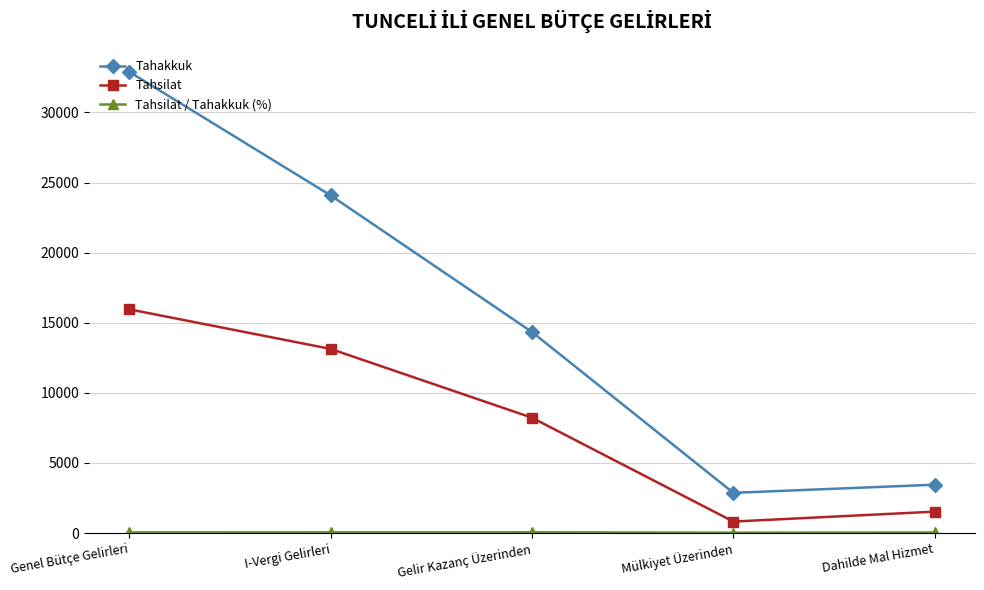

Where is the first local minimum for Tahakkuk?

Mülkiyet Üzerinden